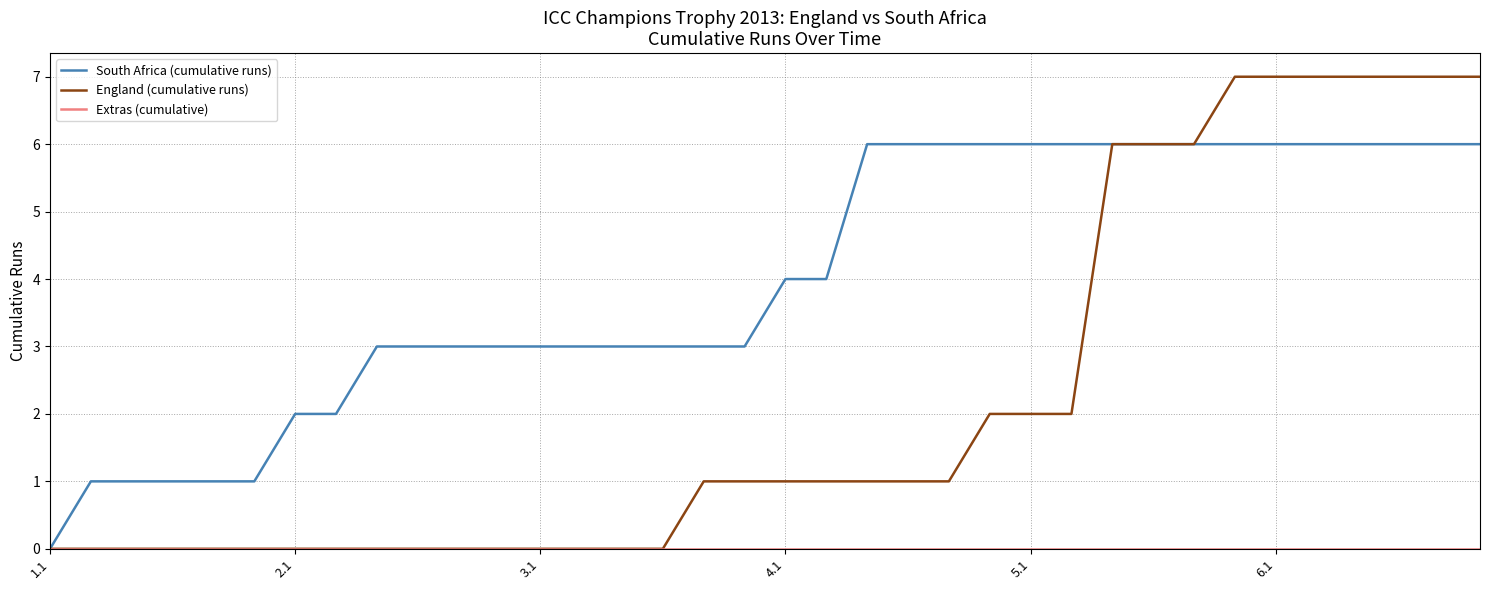

What is the difference between the second highest and second lowest values in the South Africa (cumulative runs) series?

5